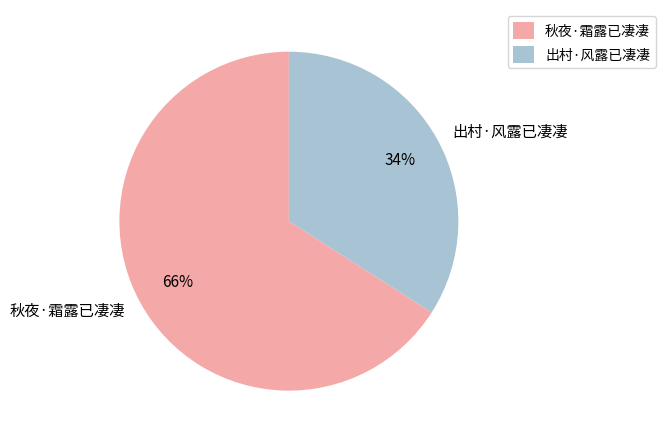

The 出村·风露已凄凄 slice represents 34% of the pie. True or false?

True